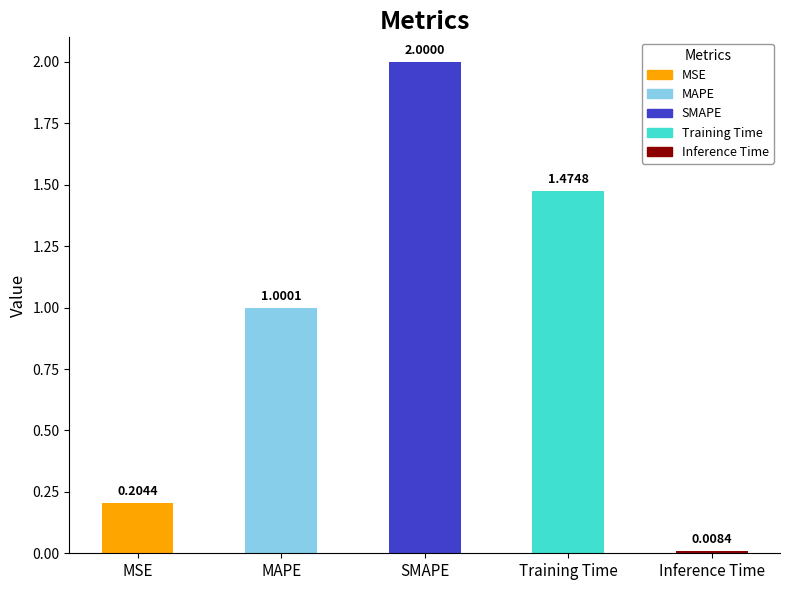

What position from the right is MAPE?

4